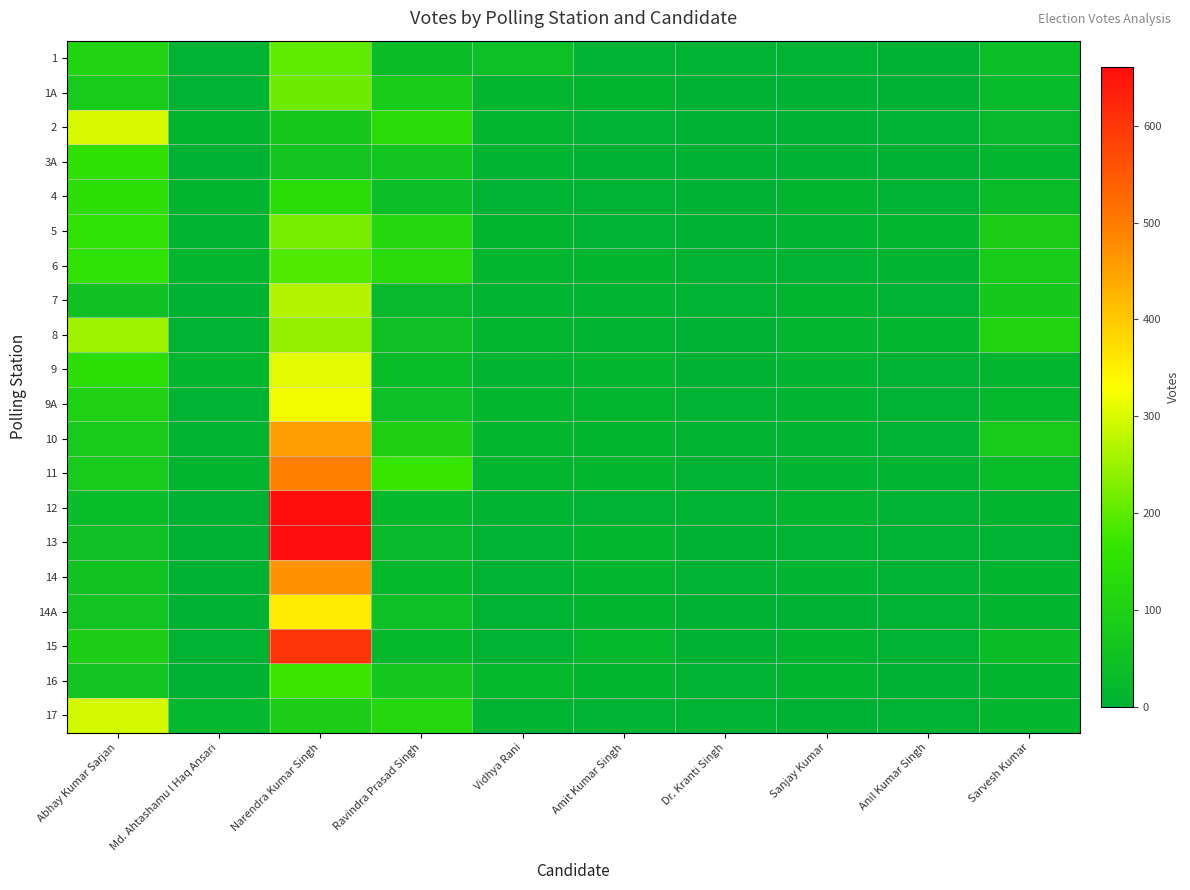

Which label corresponds to the largest value in the chart?

Narendra Kumar Singh